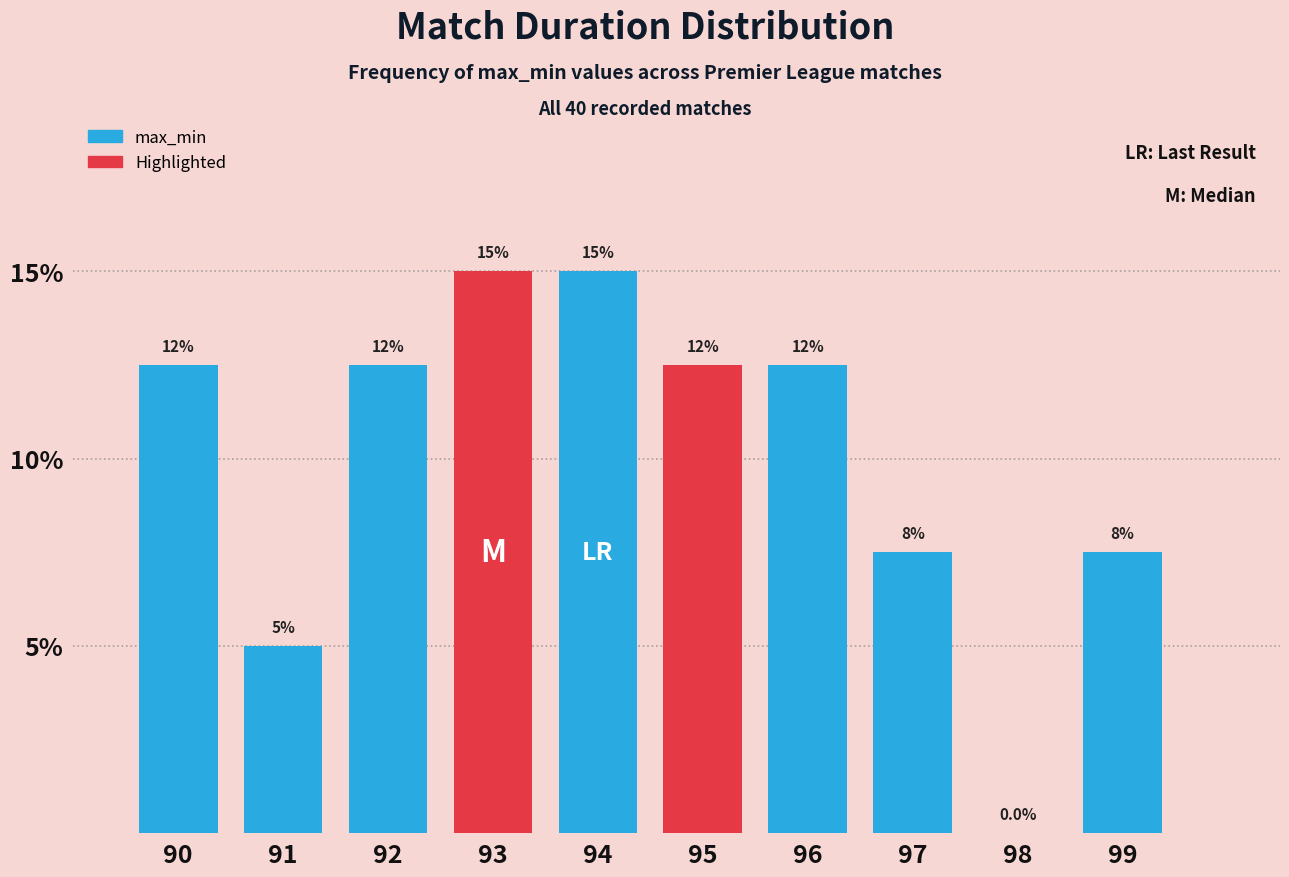

Are the bars horizontal?

No